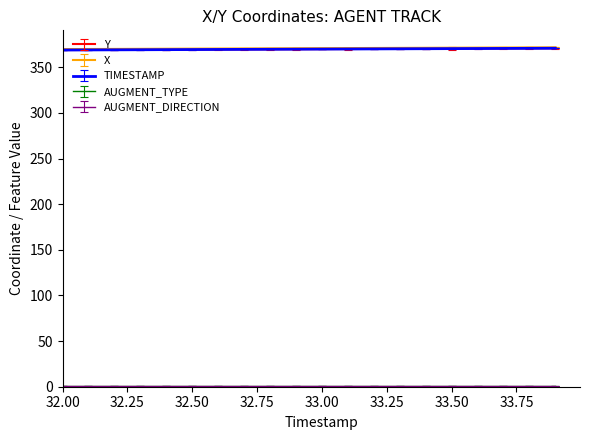

At how many categories does at least one series exceed 371?

8